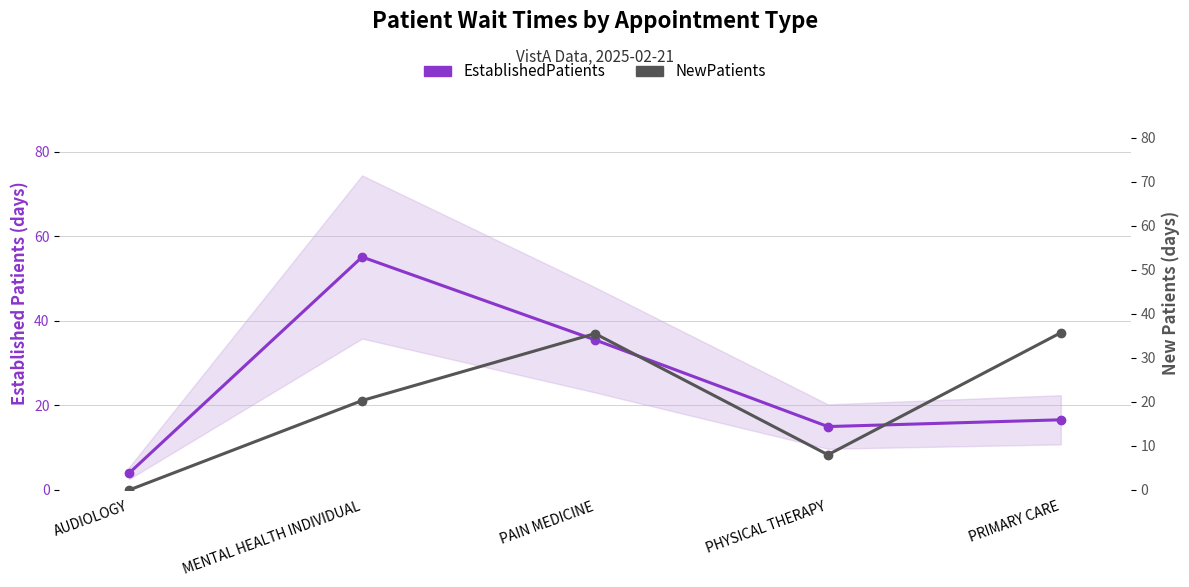

At which label does NewPatients first exceed 20?

MENTAL HEALTH INDIVIDUAL